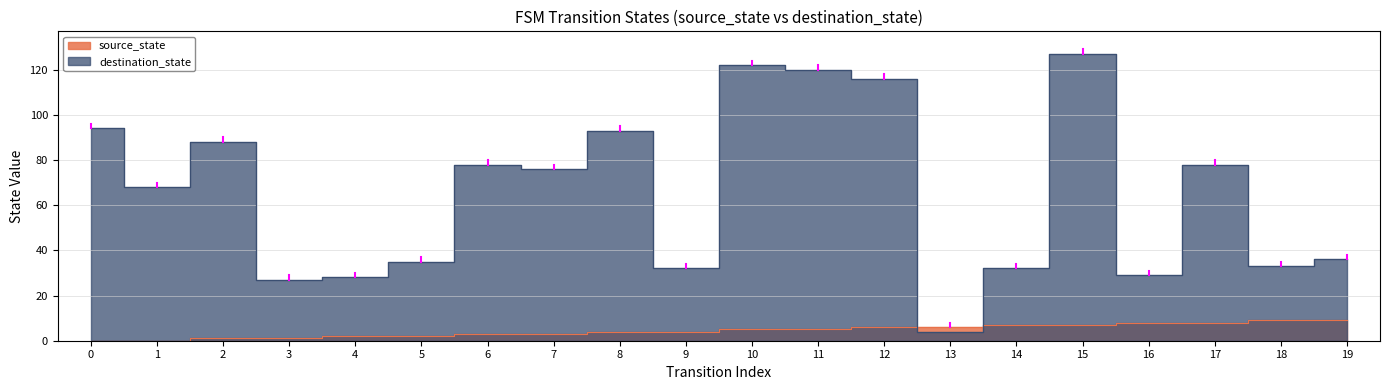

Where is the first local maximum for destination_state?

2